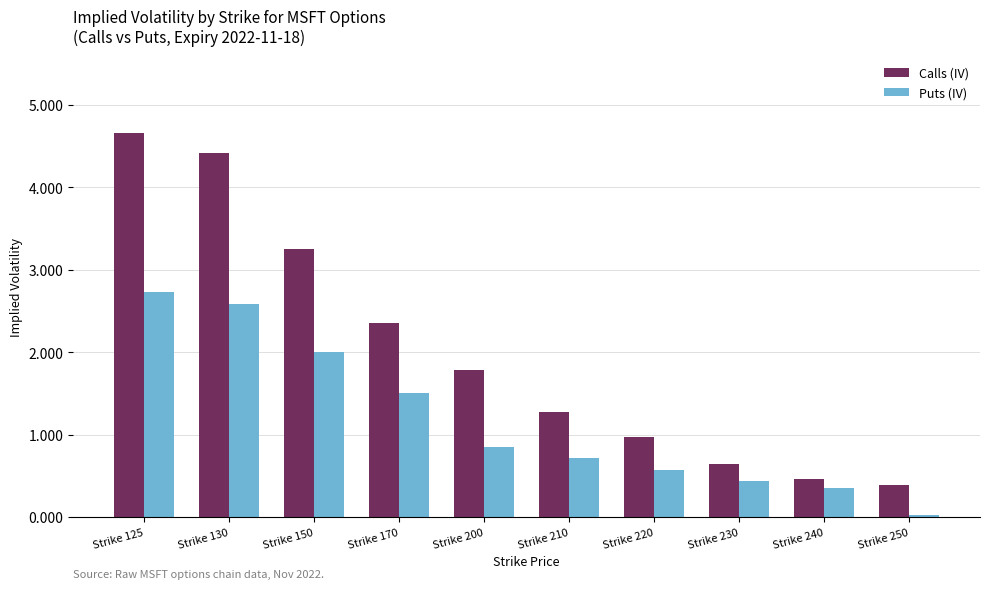

True or false: Calls (IV) has a value of 1.8 at Strike 200.

True